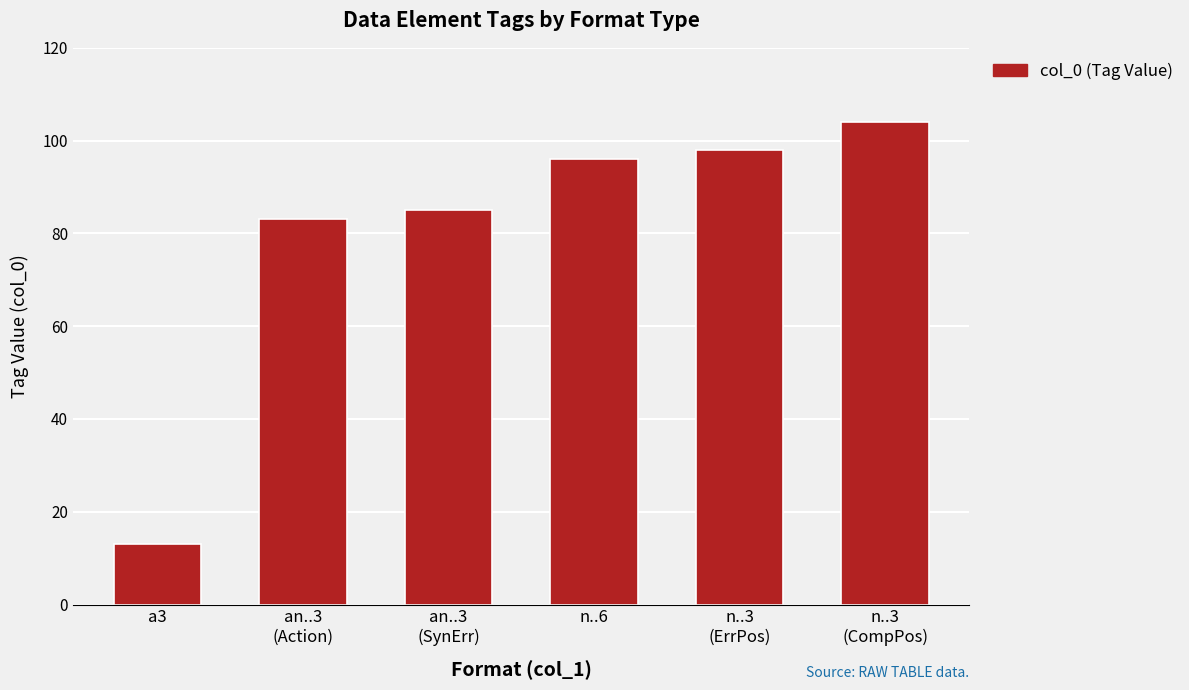

Reading left to right, list all the values displayed in this chart.

13	83	85	96	98	104